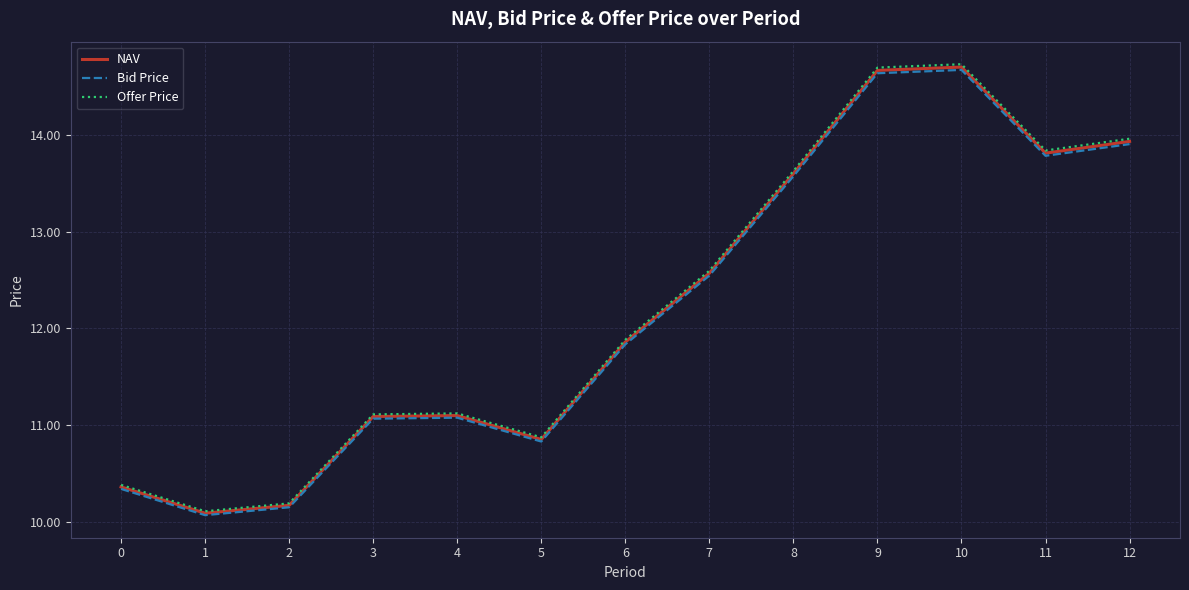

At how many categories does at least one series exceed 11?

9